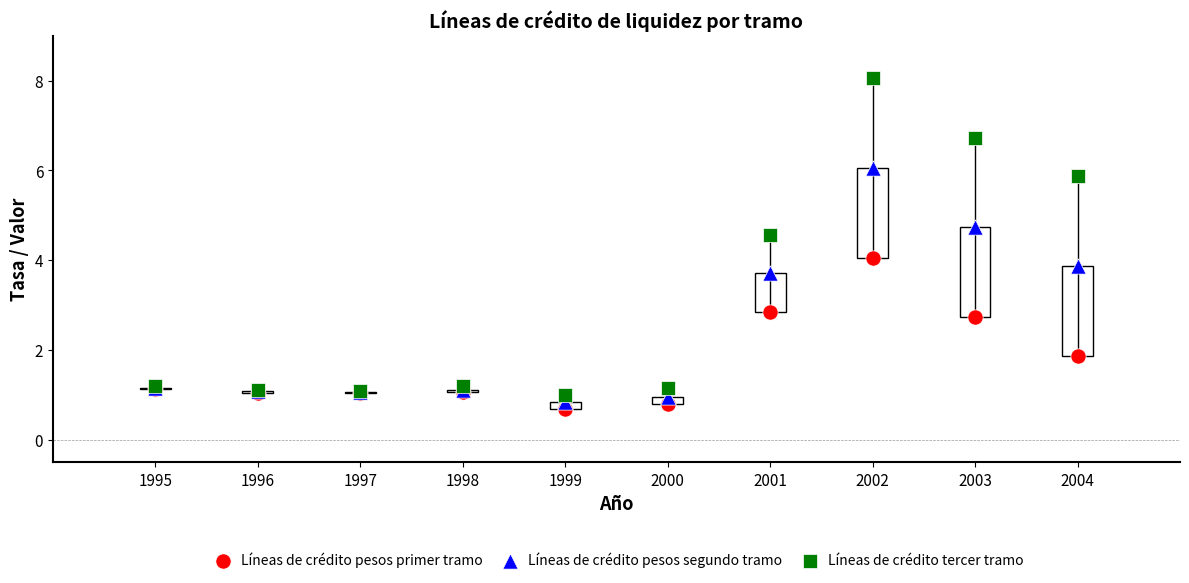

In the Líneas de crédito pesos segundo tramo series, what Y value is closest to 3?

3.7